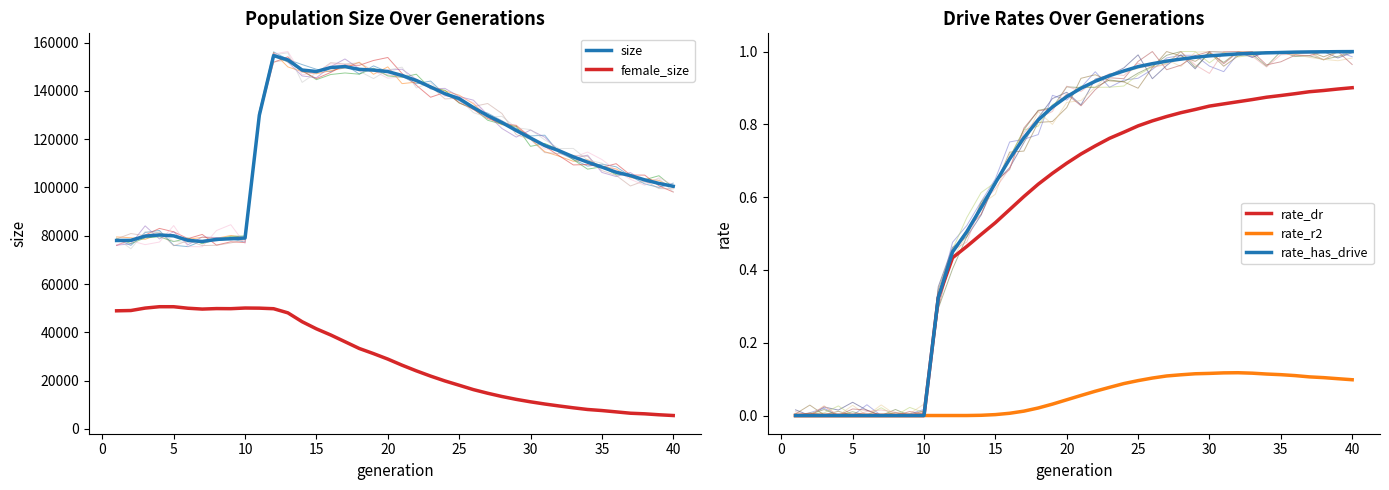

True or false: rate_dr and rate_r2 intersect in this chart.

False